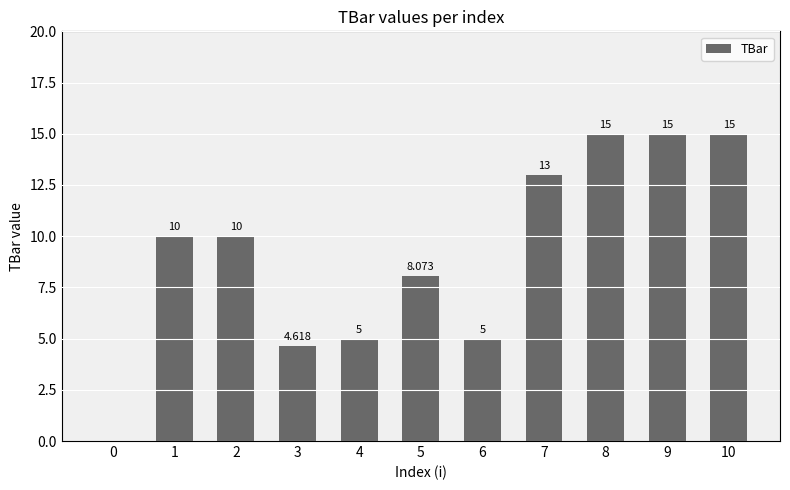

Rank the categories by value from lowest to highest.

0, 3, 4, 6, 5, 1, 2, 7, 8, 9, 10